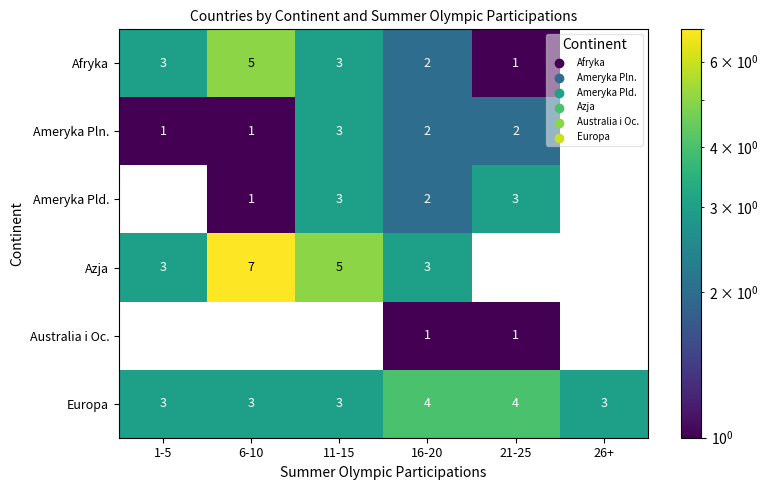

True or false: Azja has a value of 1.6 at 1-5.

False